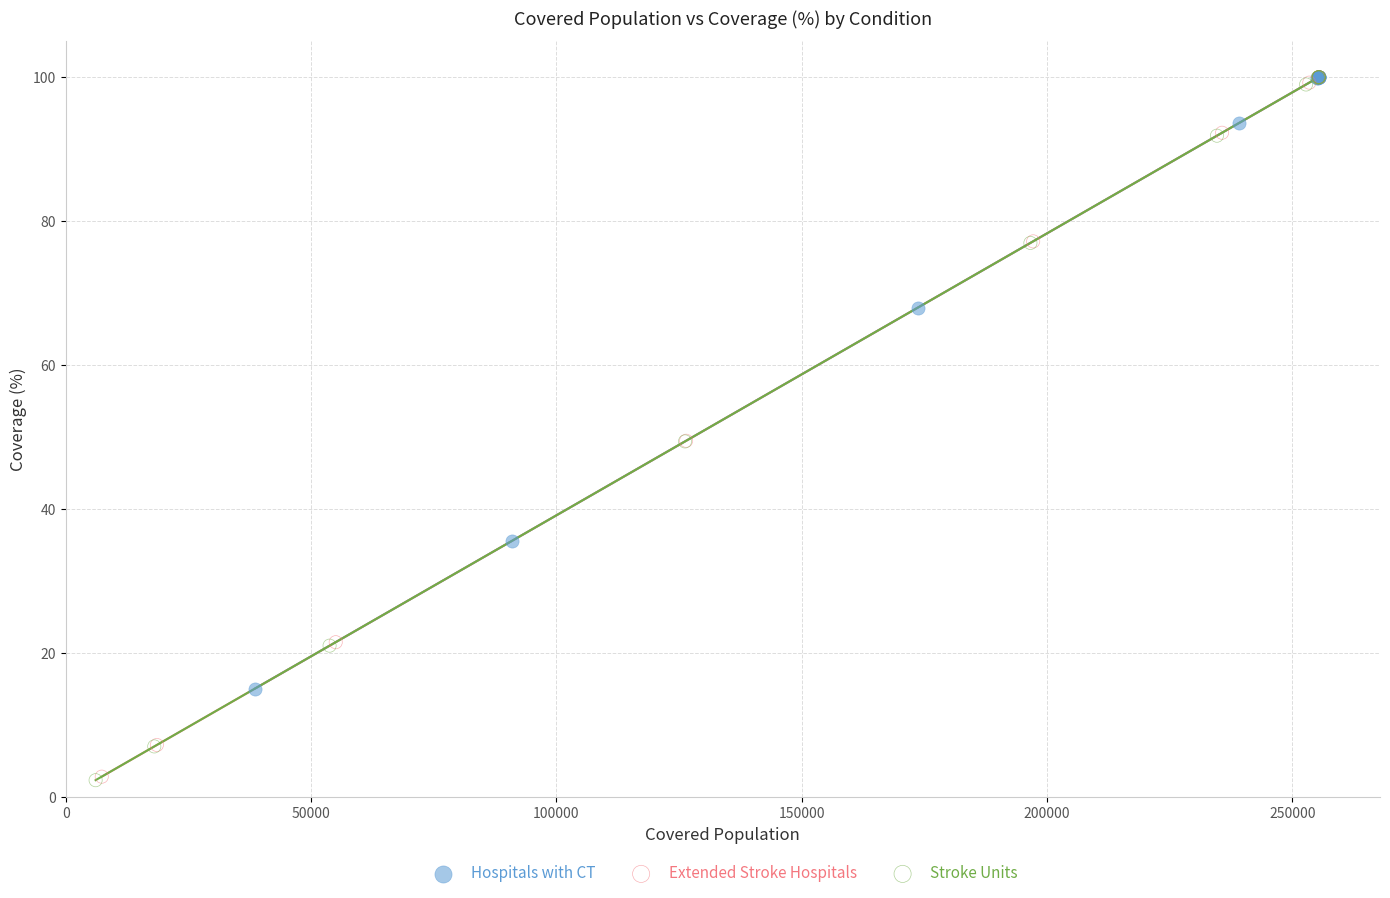

Which series has the largest Y range (max minus min)?

Stroke Units